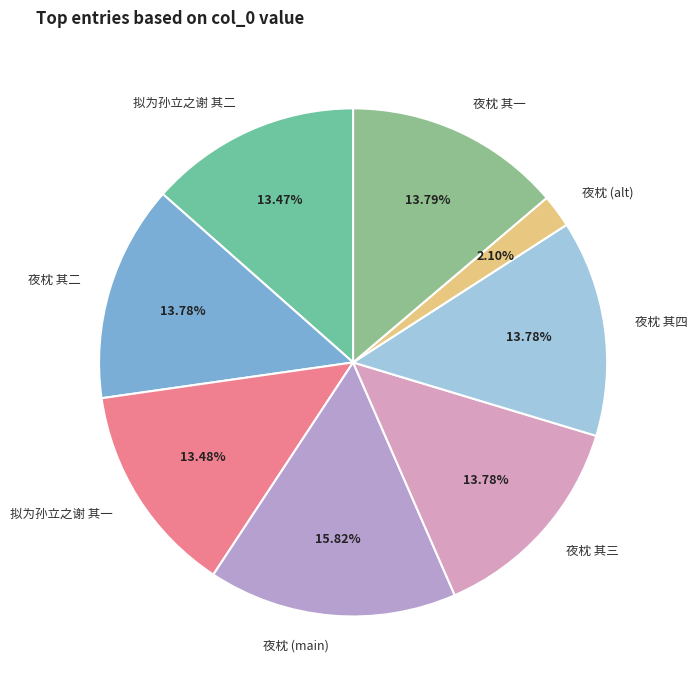

To the nearest percent, what is the average slice percentage?

12%